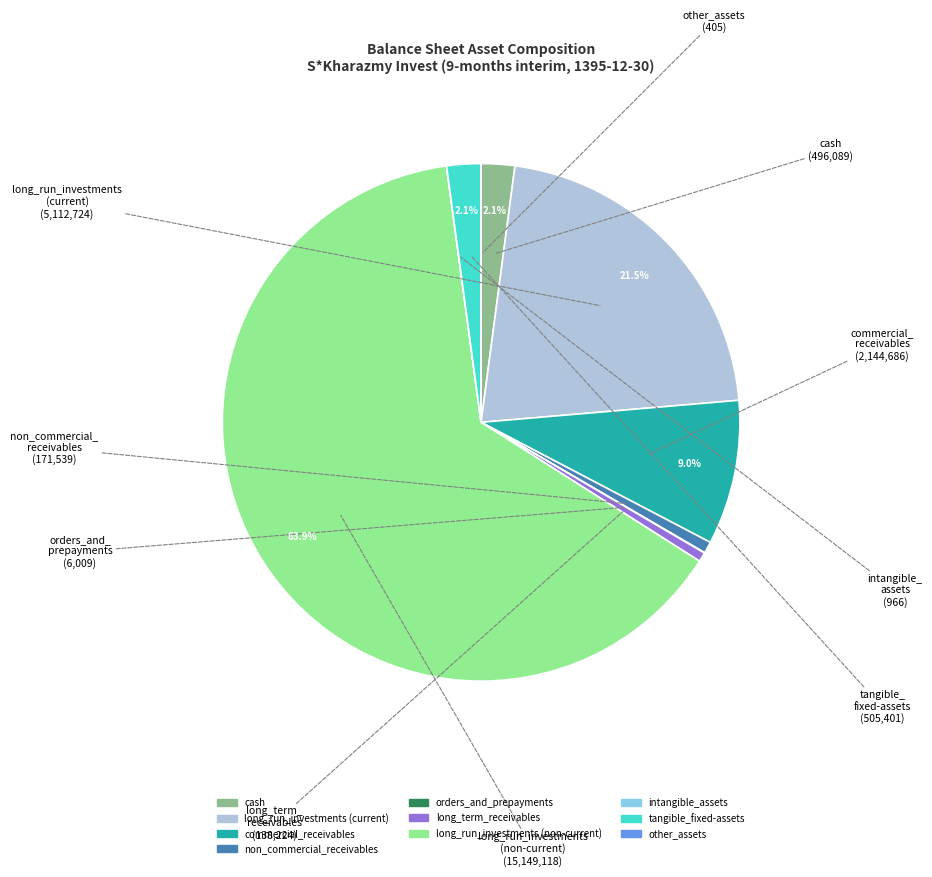

To the nearest percent, what is the difference between the largest and smallest slice percentages?

64%